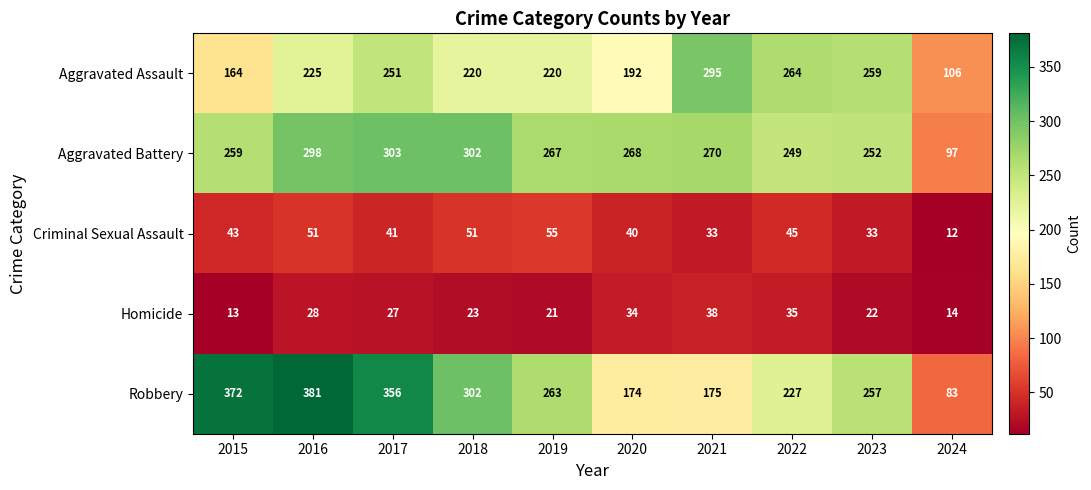

Which label corresponds to the smallest value in the chart?

2024